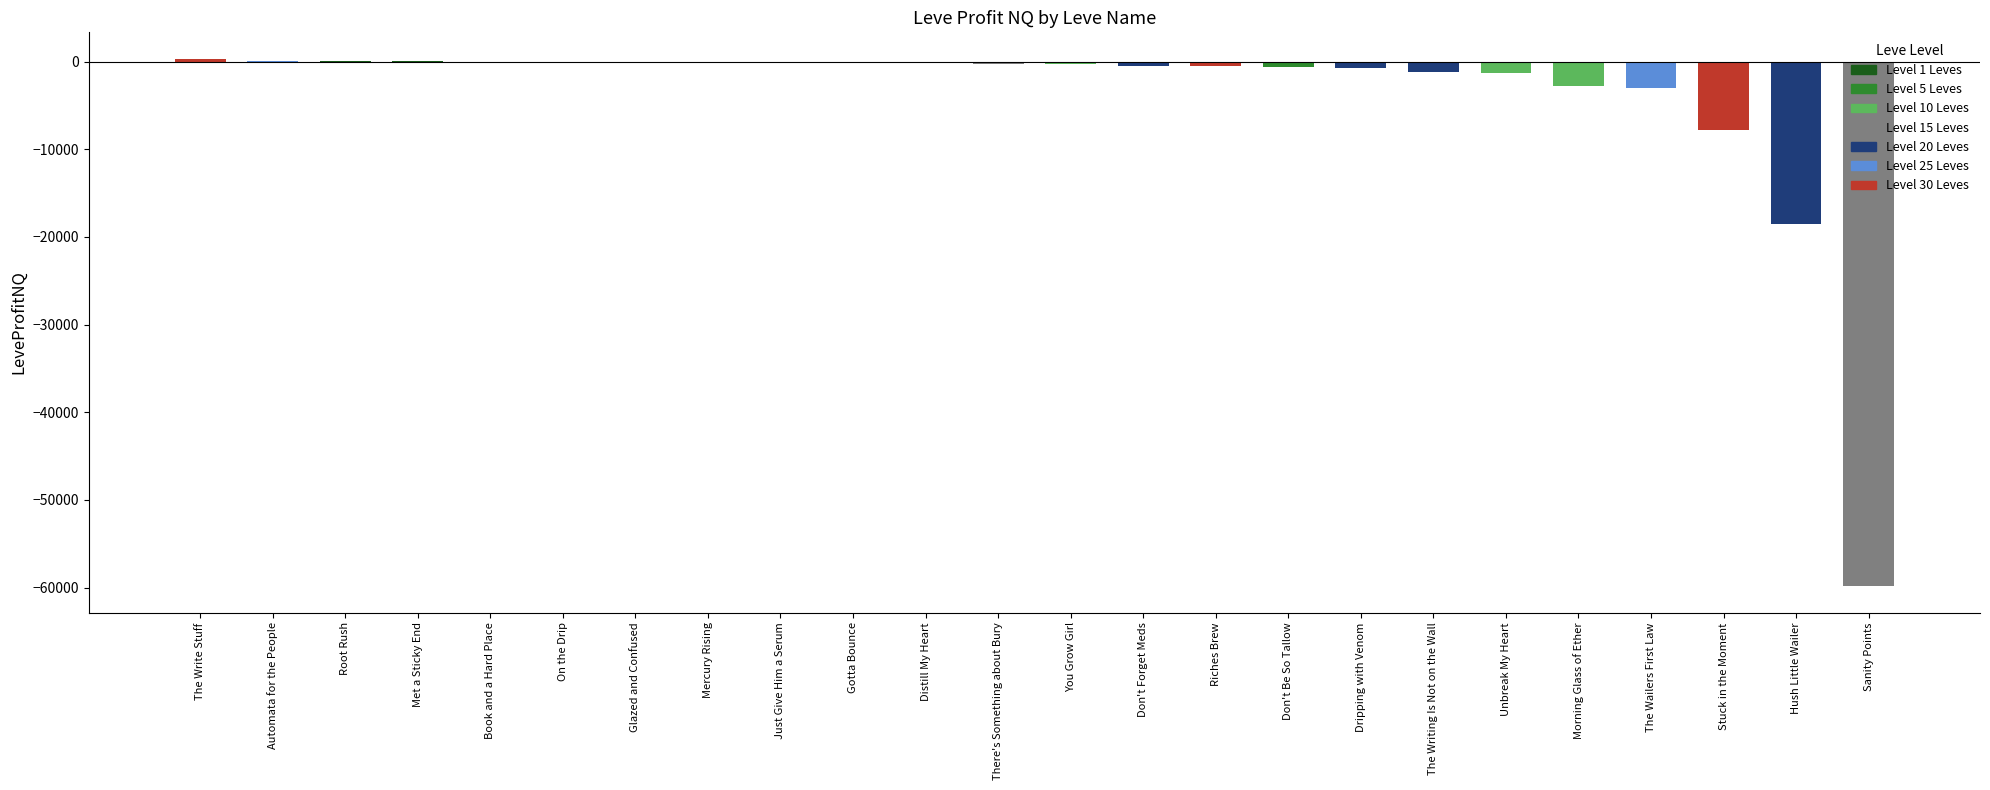

Between Morning Glass of Ether and Book and a Hard Place, which is larger?

Book and a Hard Place